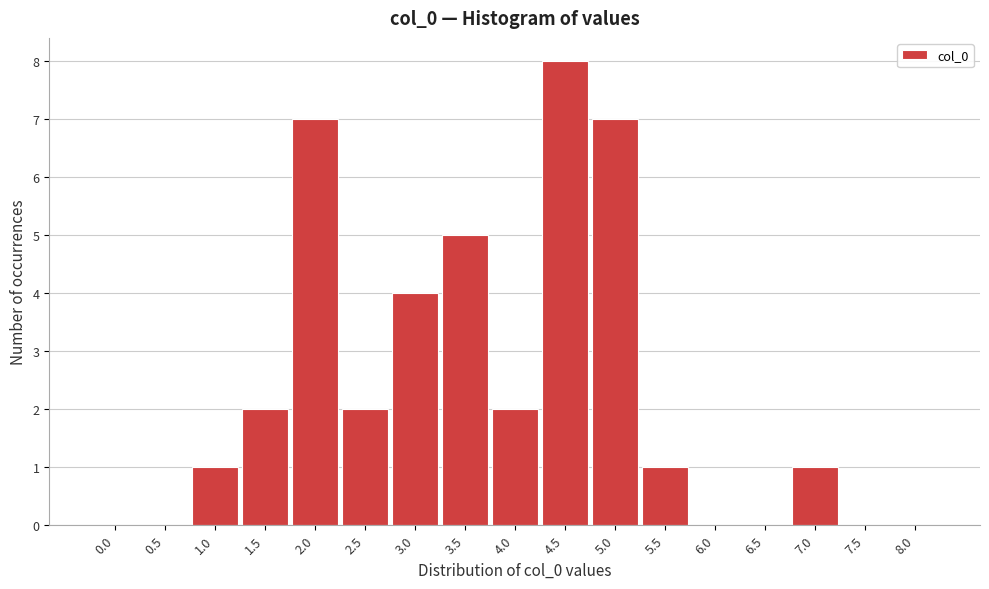

Reading left to right, list all the values displayed in this chart.

0.0=0	0.5=0	1.0=1	1.5=2	2.0=7	2.5=2	3.0=4	3.5=5	4.0=2	4.5=8	5.0=7	5.5=1	6.0=0	6.5=0	7.0=1	7.5=0	8.0=0